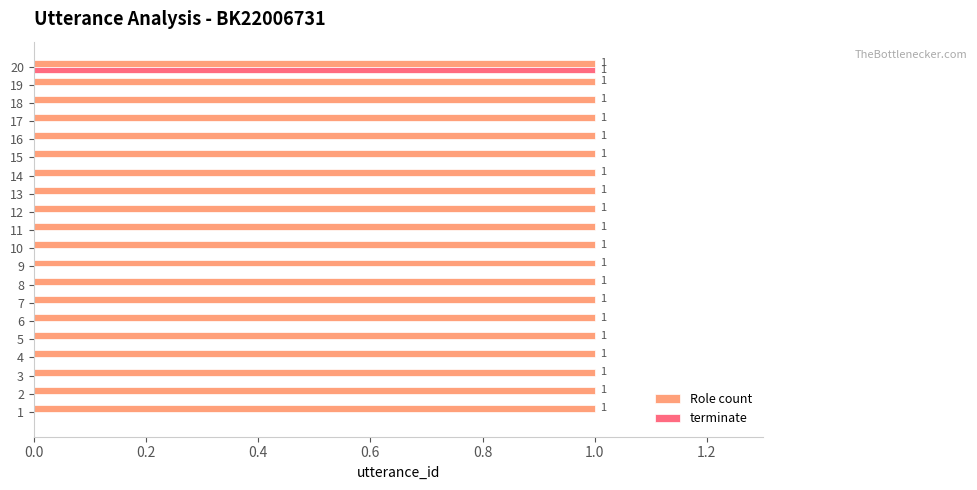

The value of Role count at 18 is 1. True or false?

True